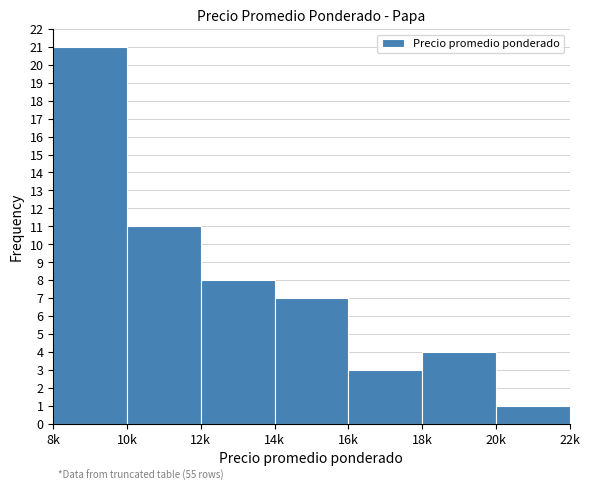

Reading left to right, list all the values displayed in this chart.

21	11	8	7	3	4	1